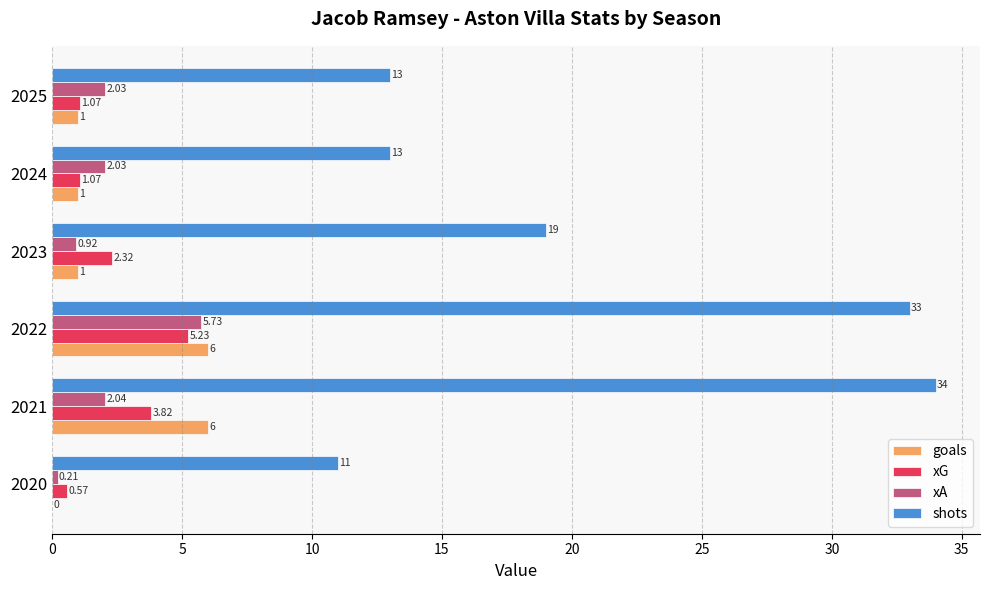

Which series has the largest total across all categories?

shots